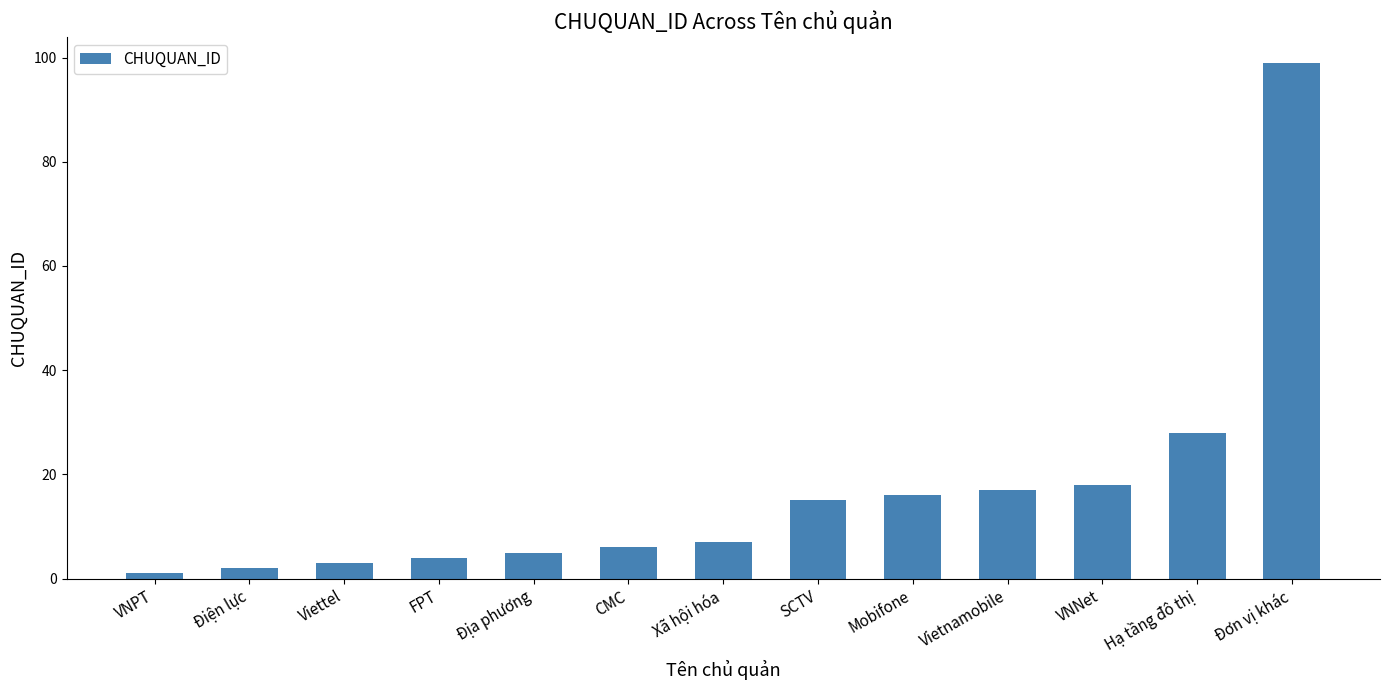

Which category has the lowest value across all series?

VNPT